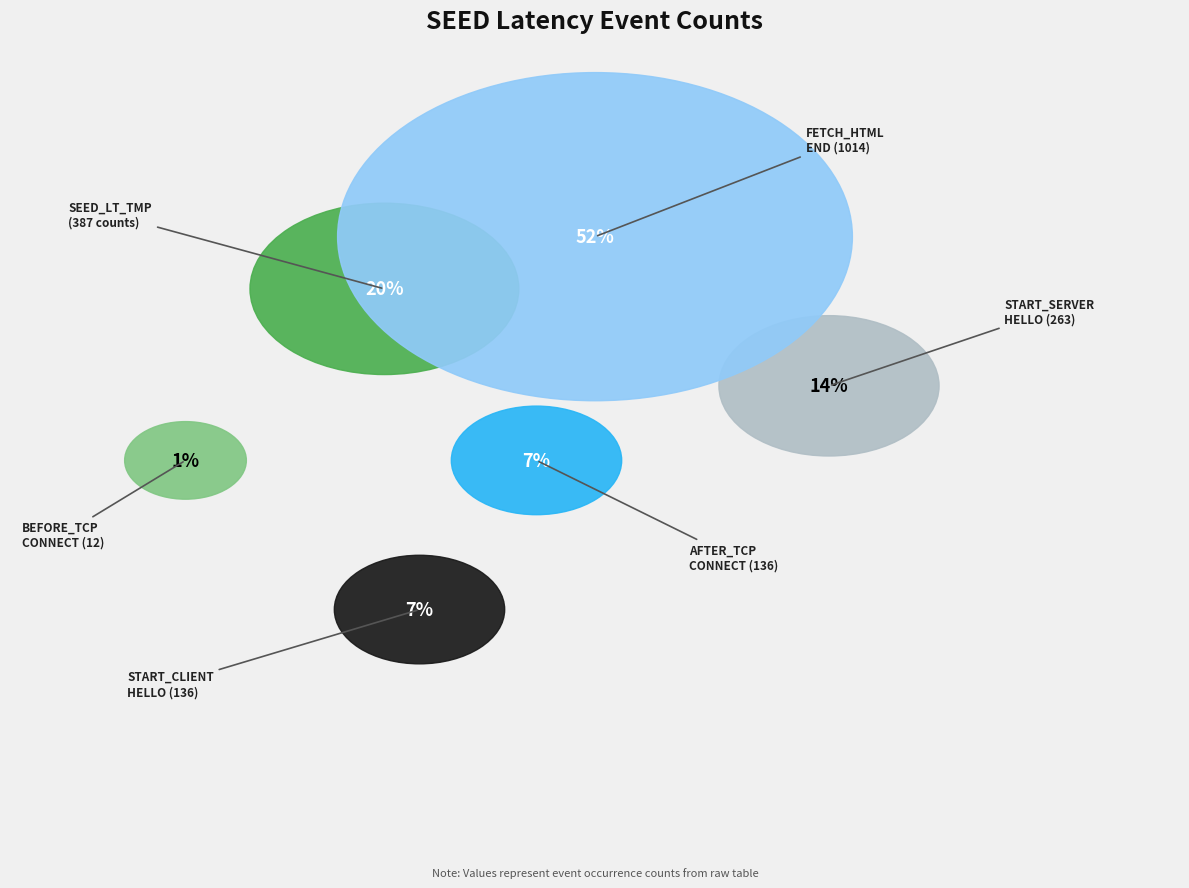

To the nearest percent, what percentage of the pie is SEED_LT_CLIENT_BEFORE_TCP_CONNECT?

1%